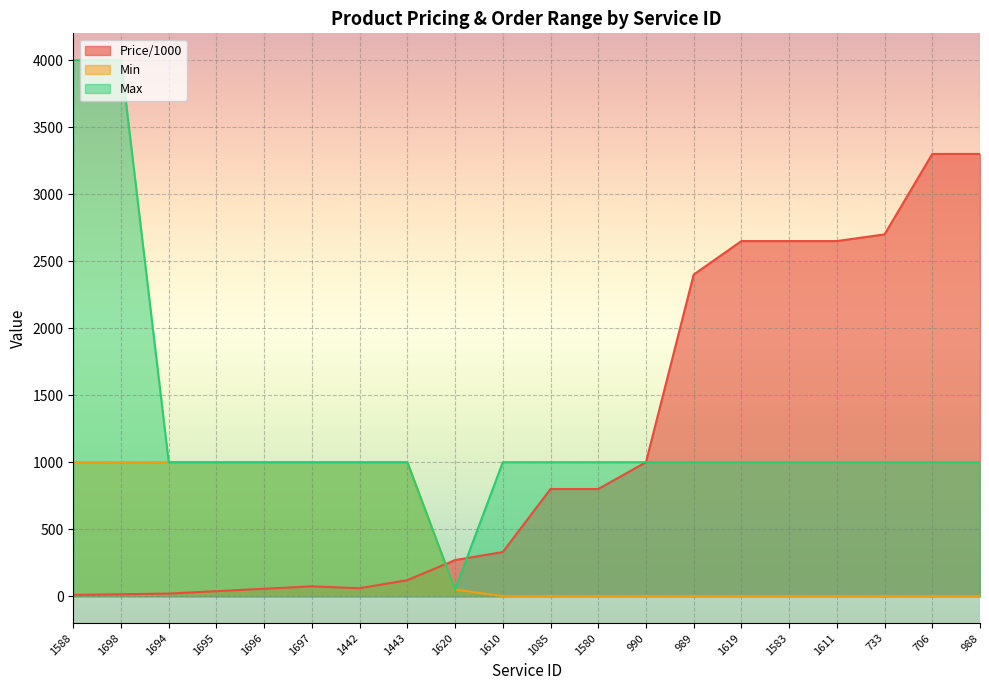

What is the average value of the Max series?

1252